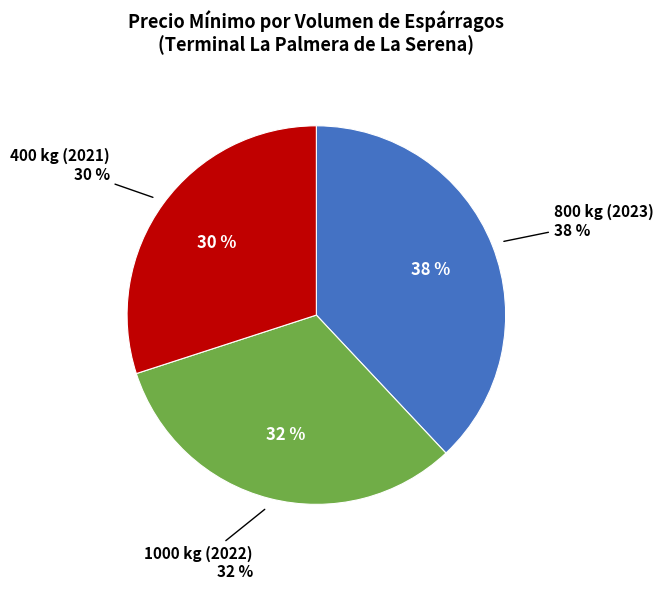

Which has a higher value, 400 kg (2021) or 1000 kg (2022)?

1000 kg (2022)